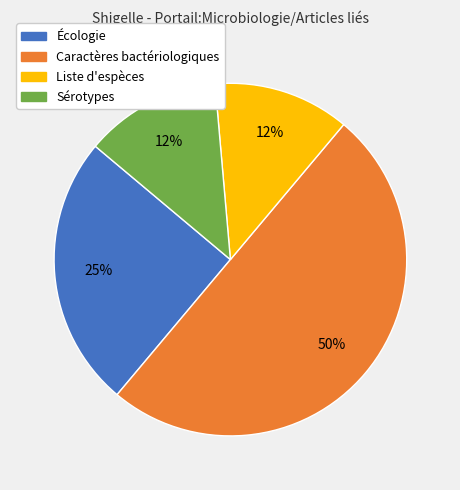

Is the sum of Sérotypes and Écologie greater than half?

No